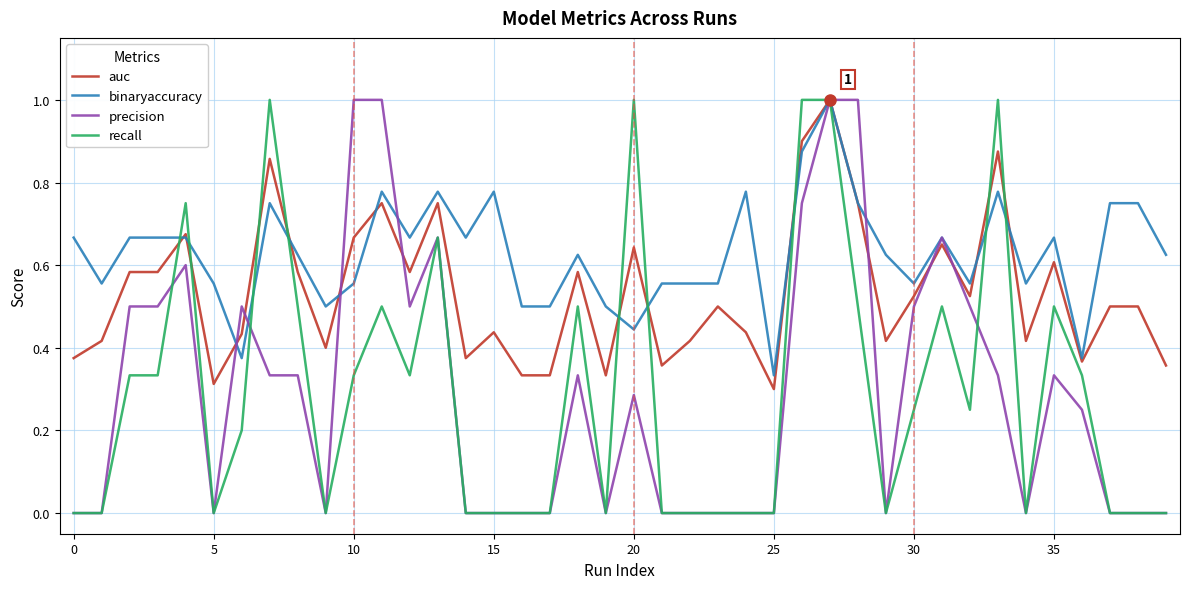

What is the maximum value shown in the chart?

1.0